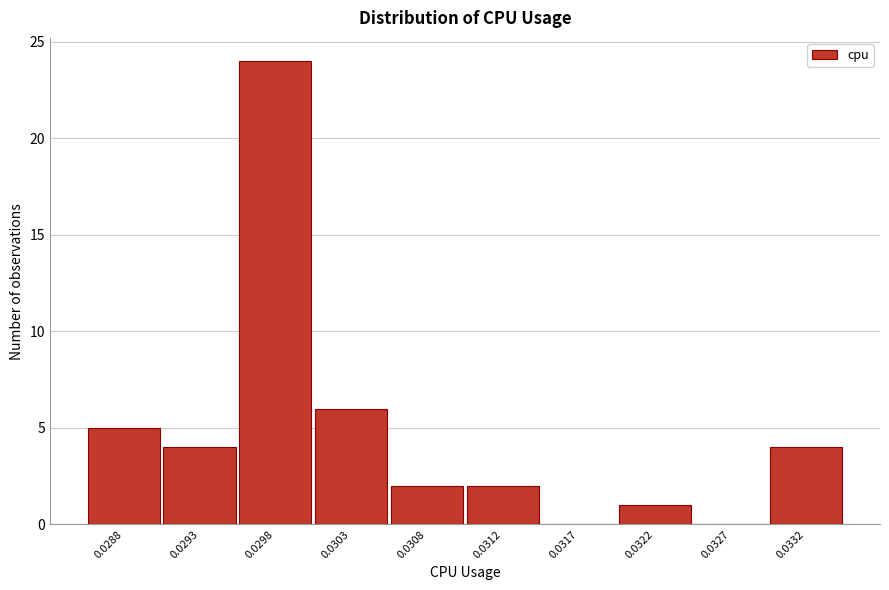

Reading left to right, transcribe all the data shown in this chart.

0.0288=5	0.0293=4	0.0298=24	0.0303=6	0.0308=2	0.0312=2	0.0317=0	0.0322=1	0.0327=0	0.0332=4